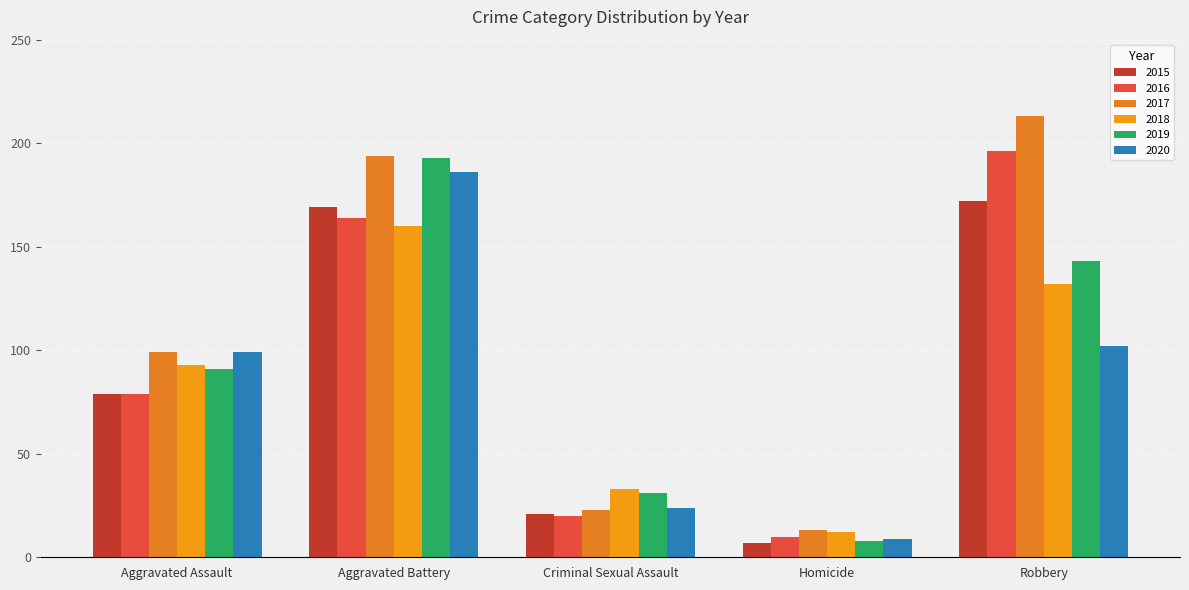

Between Aggravated Battery and Criminal Sexual Assault, which is larger?

Aggravated Battery